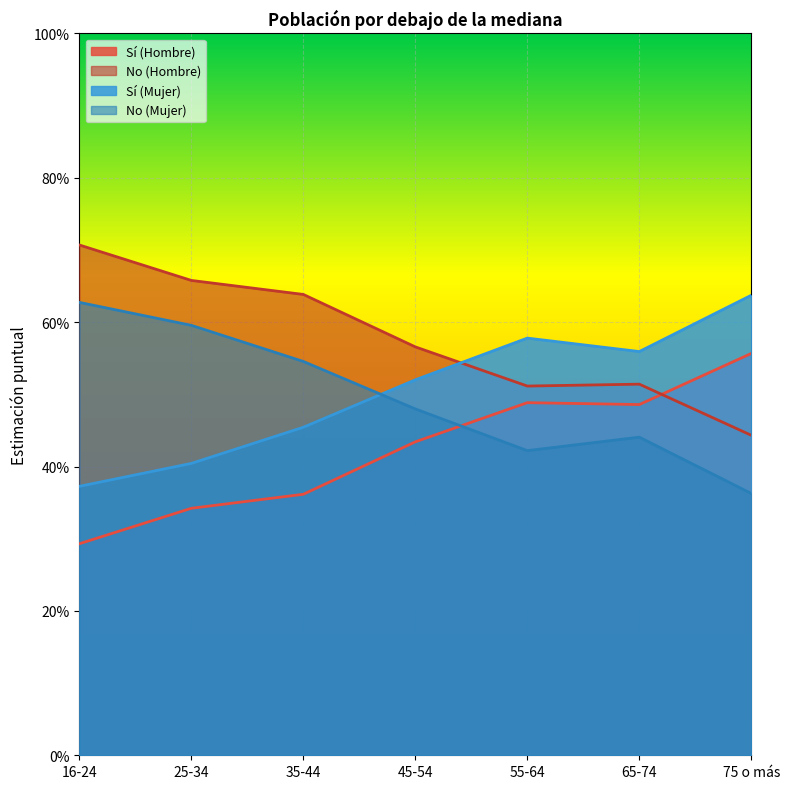

Rank the series at 35-44 from lowest to highest value.

Sí (Hombre), Sí (Mujer), No (Mujer), No (Hombre)